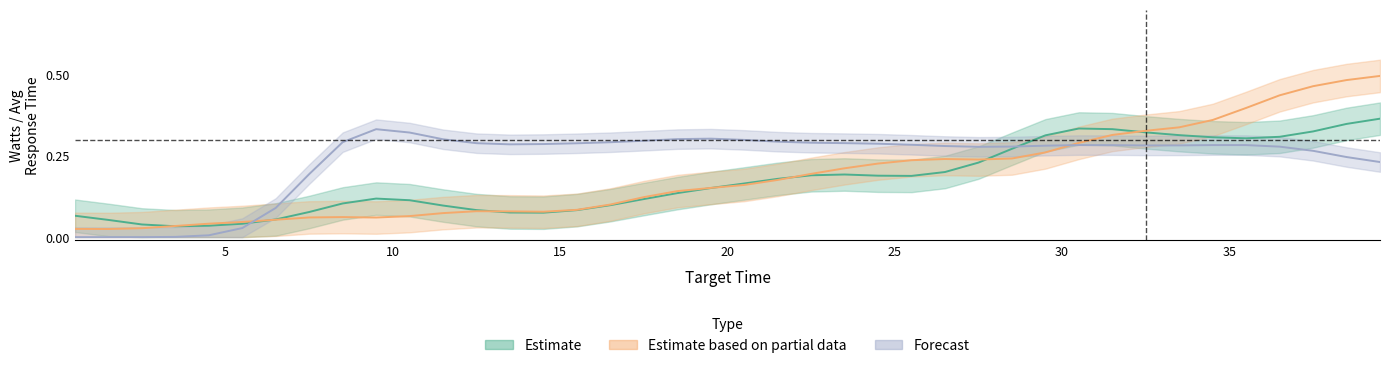

The Watts_2 series shows 0.1 at 13.5. True or false?

True